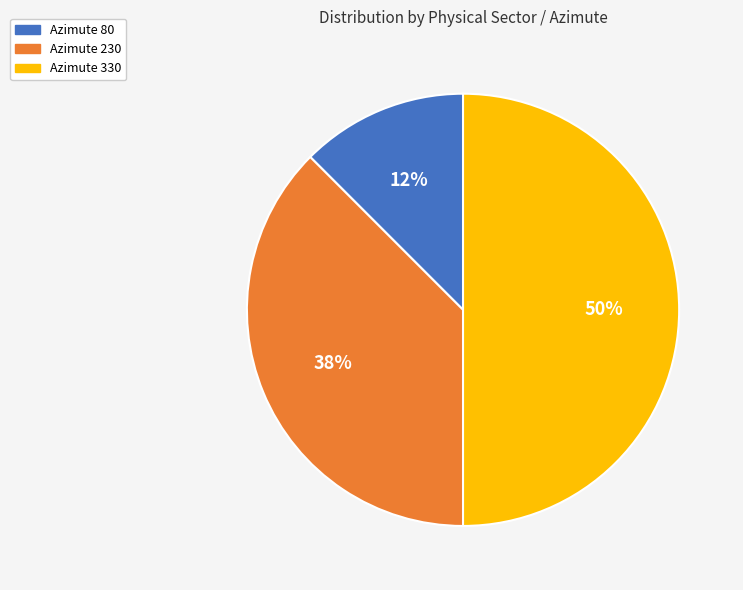

To the nearest percent, what is the combined percentage of Azimute 80 and Azimute 230?

50%